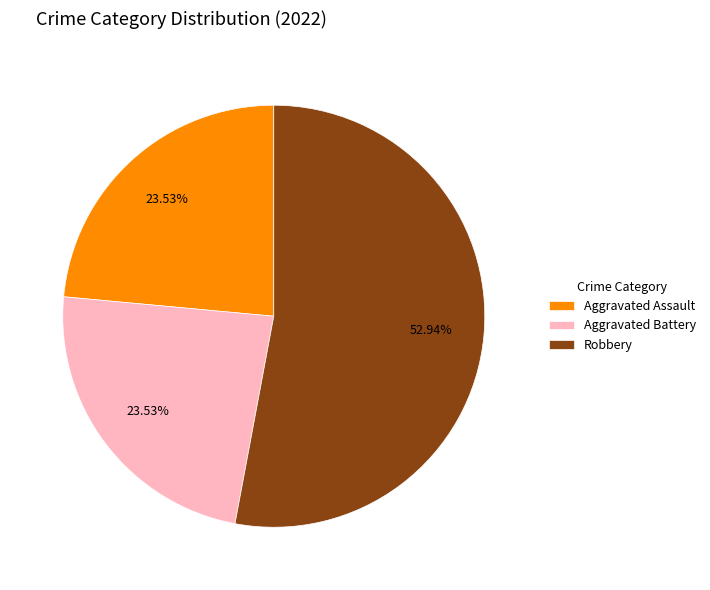

How many segments does this pie chart have?

3